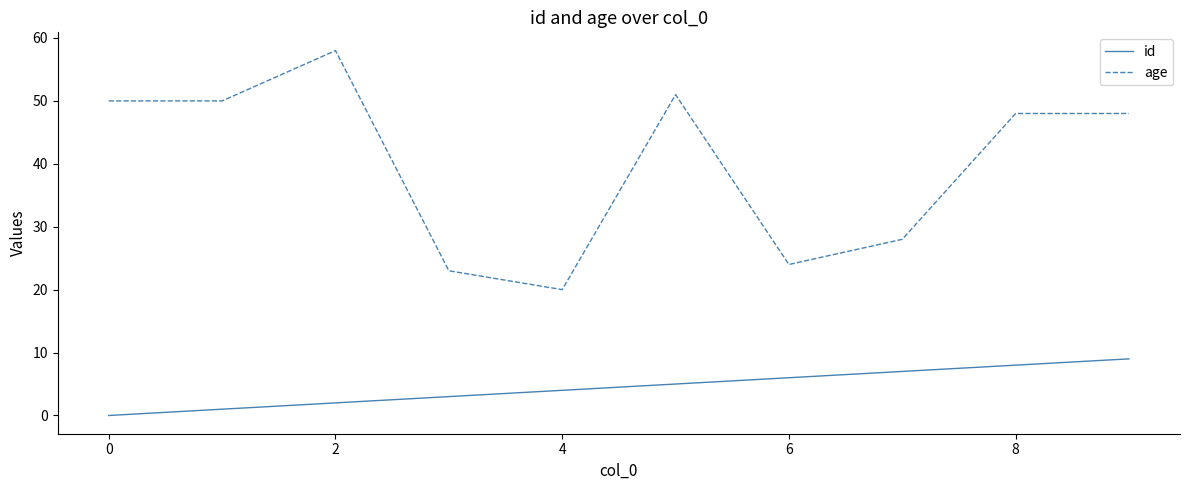

What are all the series names shown in the legend?

id, age